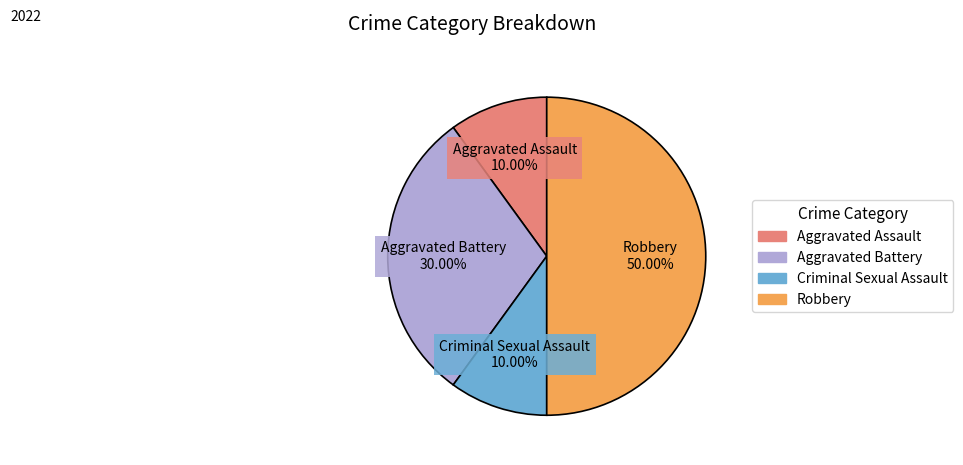

Approximately how many times larger is the value at Criminal Sexual Assault compared to Aggravated Battery?

0.3